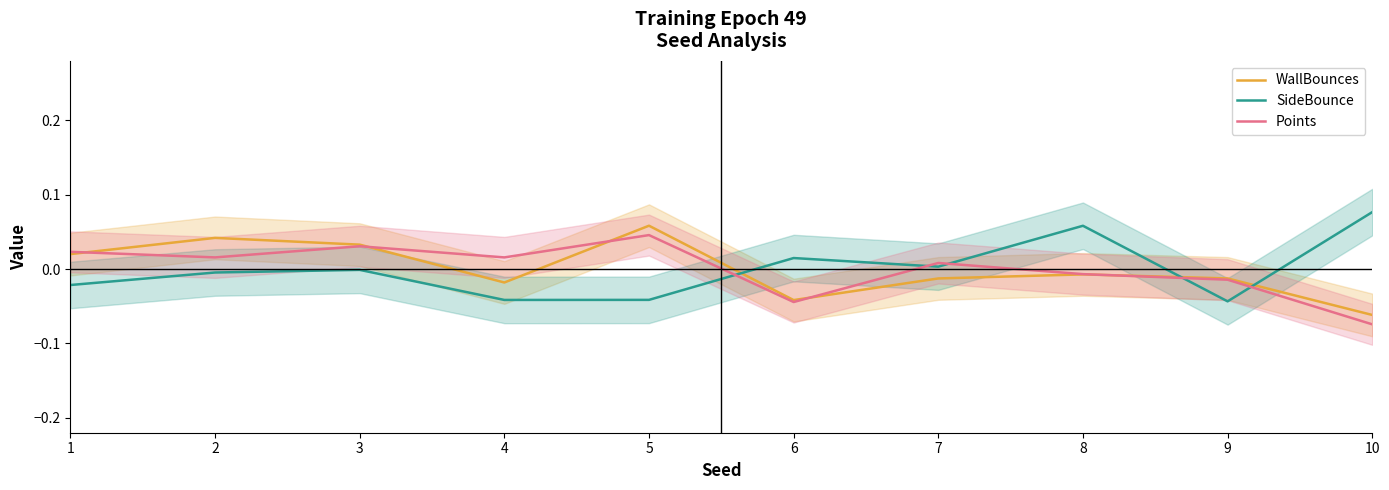

List the series in order of their peak value, lowest first.

Points, WallBounces, SideBounce